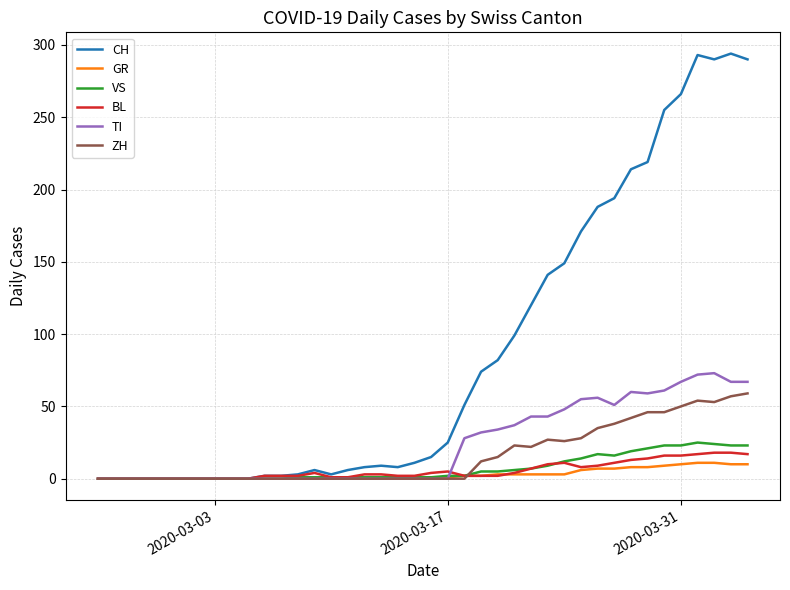

Which series has the largest total across all categories?

CH